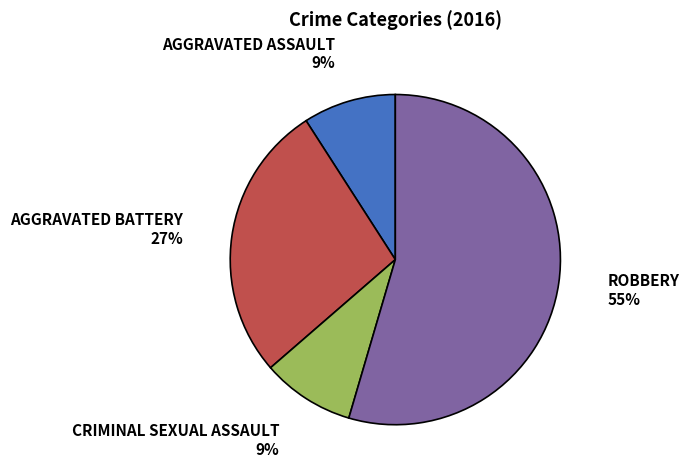

Is there any slice that represents more than half of the pie?

Yes